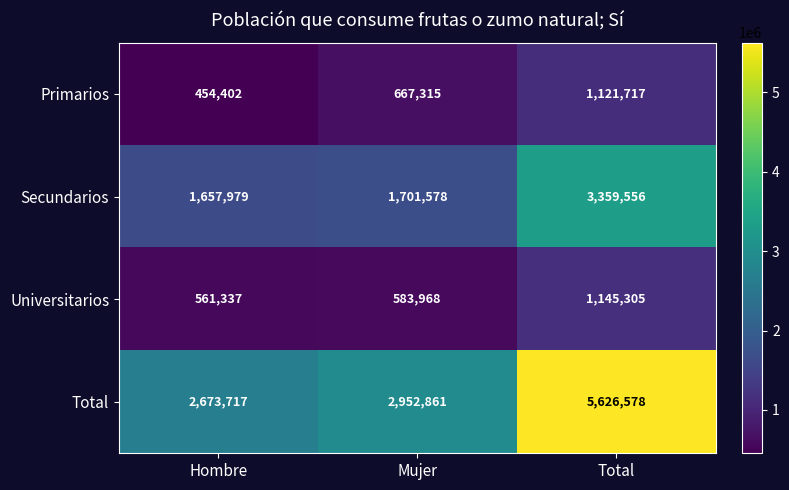

Which category has the highest value across all series?

Total